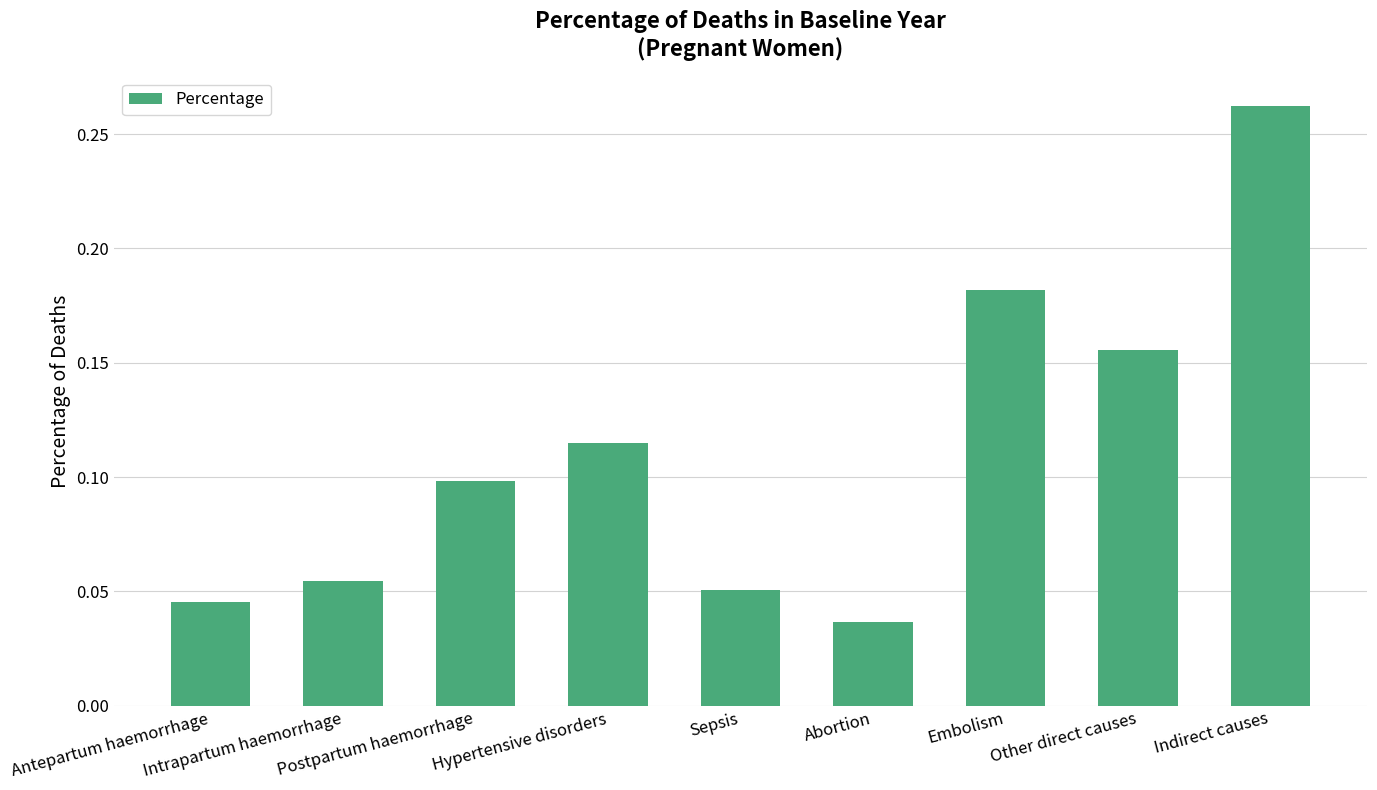

How many bars are there in total?

9